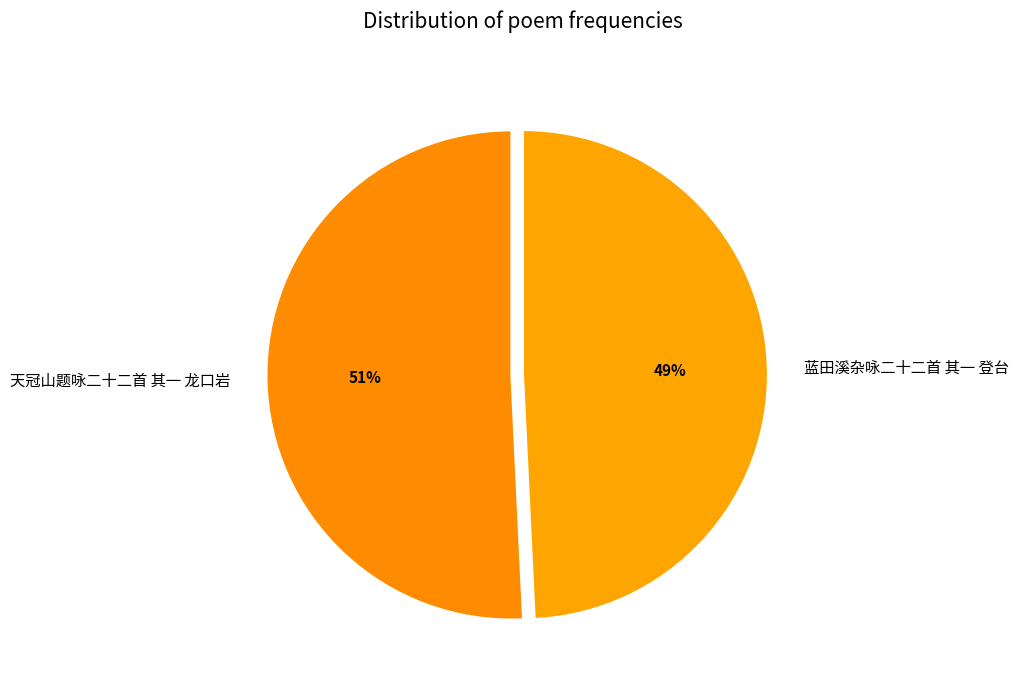

Rank the categories by value from highest to lowest.

天冠山题咏二十二首 其一 龙口岩, 蓝田溪杂咏二十二首 其一 登台